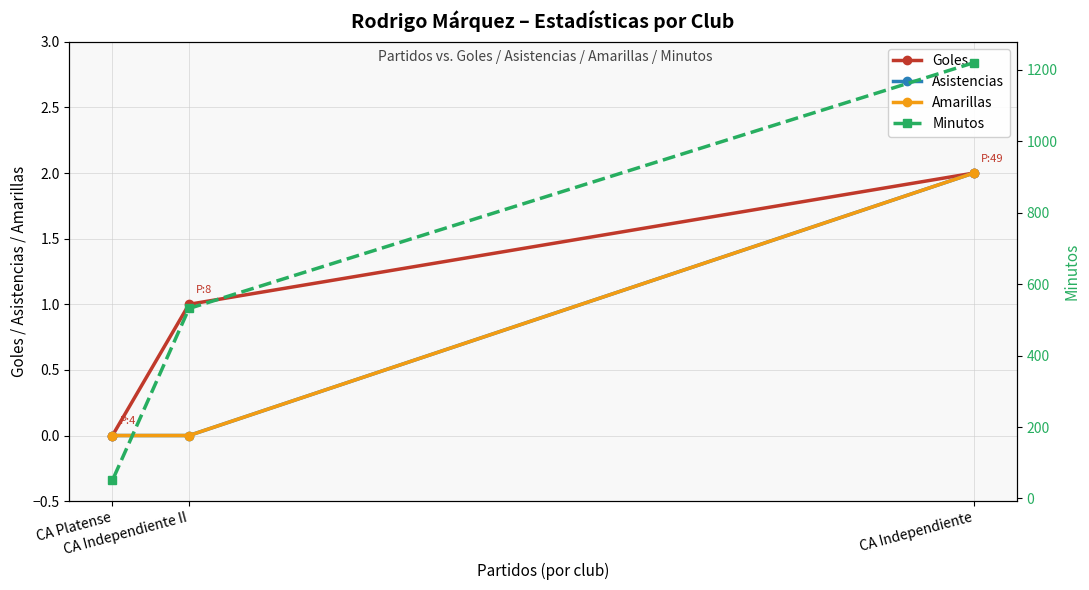

How many lines are shown in the chart?

4